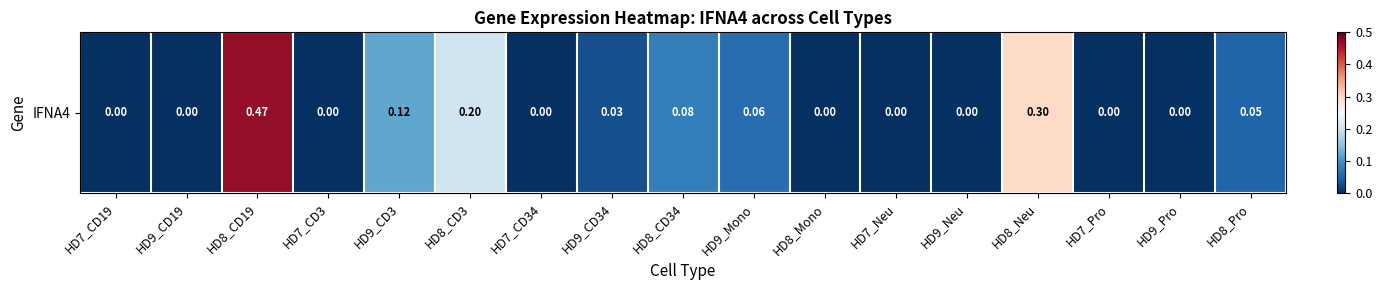

Reading left to right, transcribe all the data shown in this chart.

HD7_CD19=0.0	HD9_CD19=0.0	HD8_CD19=0.5	HD7_CD3=0.0	HD9_CD3=0.1	HD8_CD3=0.2	HD7_CD34=0.0	HD9_CD34=0.0	HD8_CD34=0.1	HD9_Mono=0.1	HD8_Mono=0.0	HD7_Neu=0.0	HD9_Neu=0.0	HD8_Neu=0.3	HD7_Pro=0.0	HD9_Pro=0.0	HD8_Pro=0.1